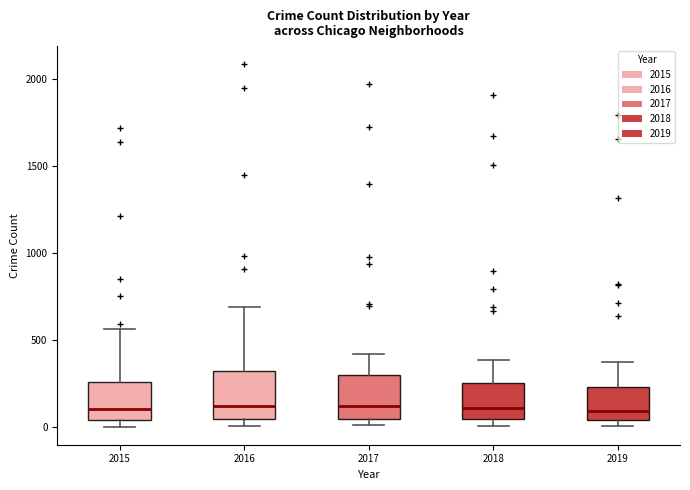

Where is the upper edge of the box at x = 2019 on the y-axis? The values are not printed on the chart, so give them approximately, as read against the axis.

250